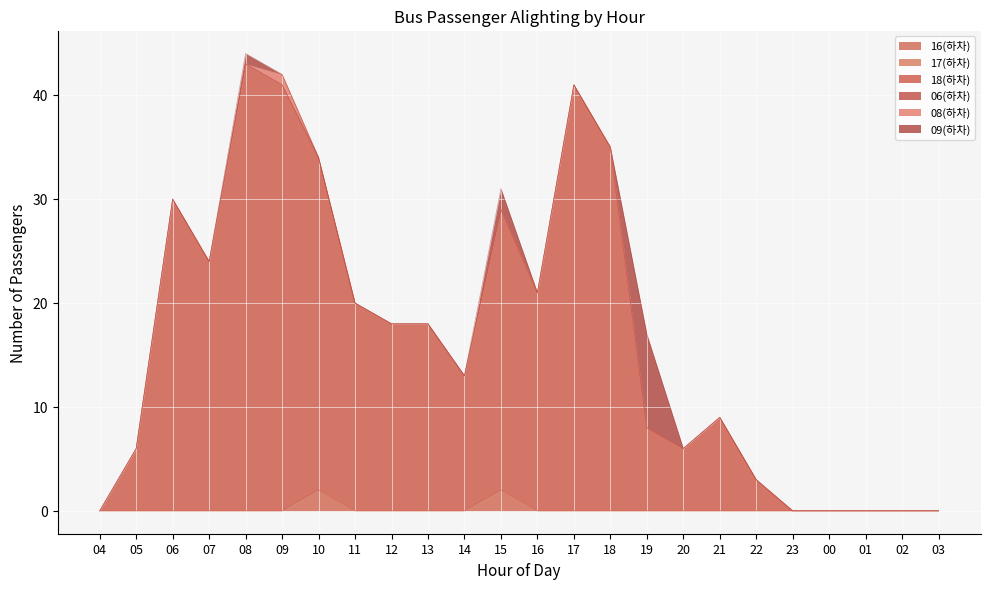

At how many categories does at least one series exceed 17?

12